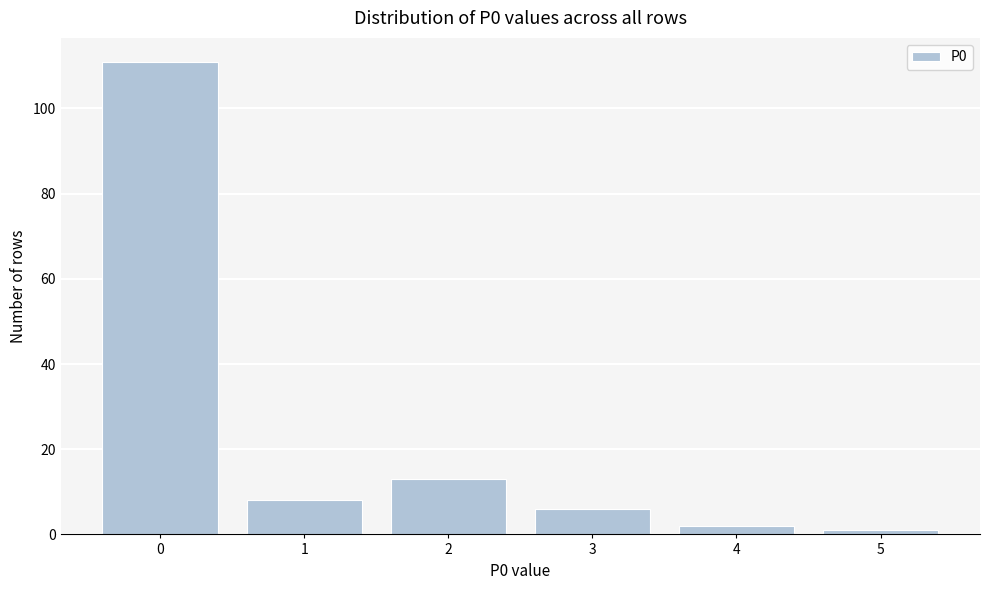

Reading left to right, what are all the values shown in this chart?

111	8	13	6	2	1